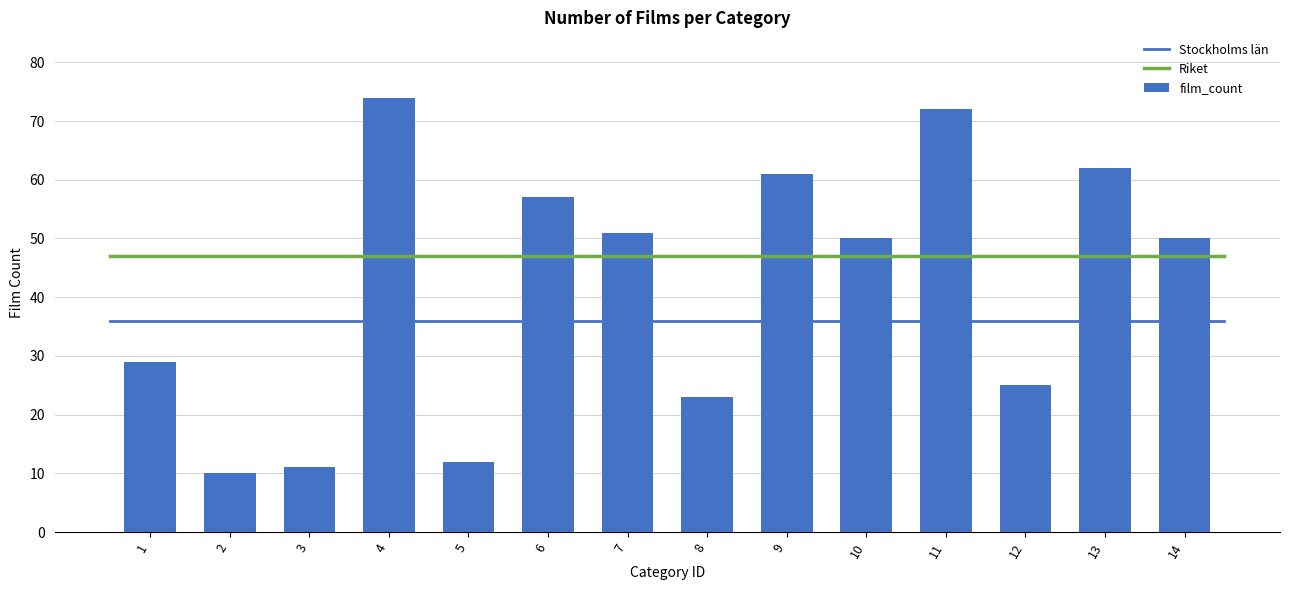

What is the change in value from 1 to 5?

-17